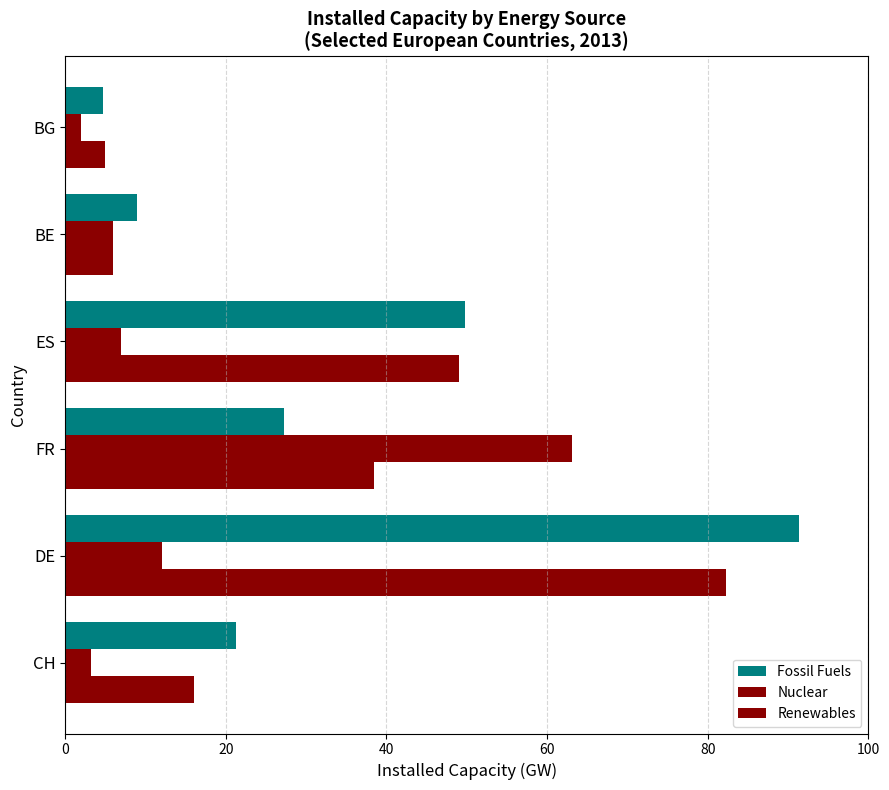

What is the minimum value shown in the chart?

2.0